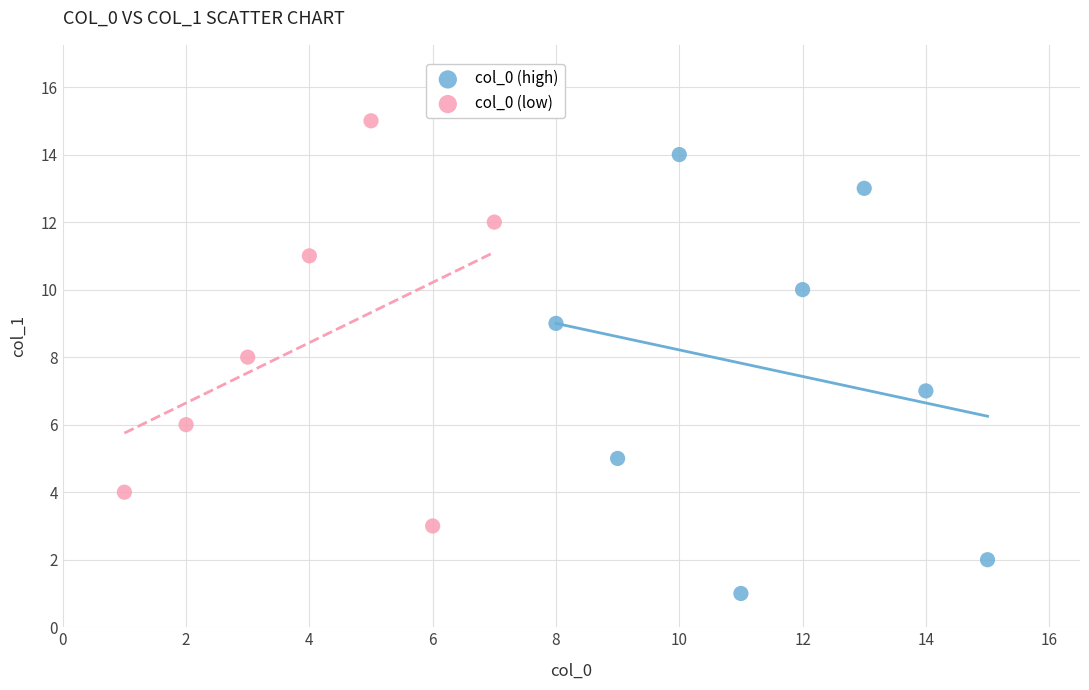

Which series reaches the maximum Y coordinate?

col_0 (low)